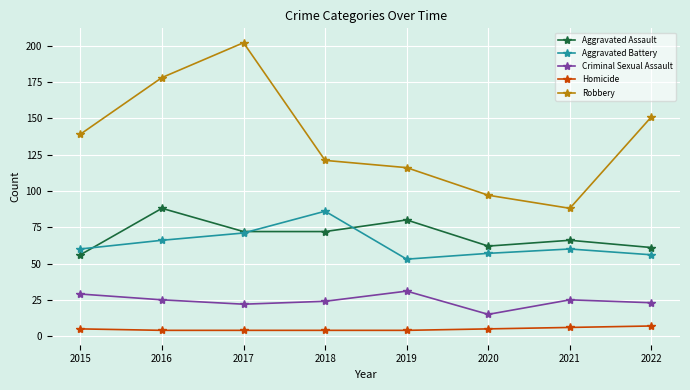

At 2015, list the series in order from largest to smallest.

Robbery, Aggravated Battery, Aggravated Assault, Criminal Sexual Assault, Homicide